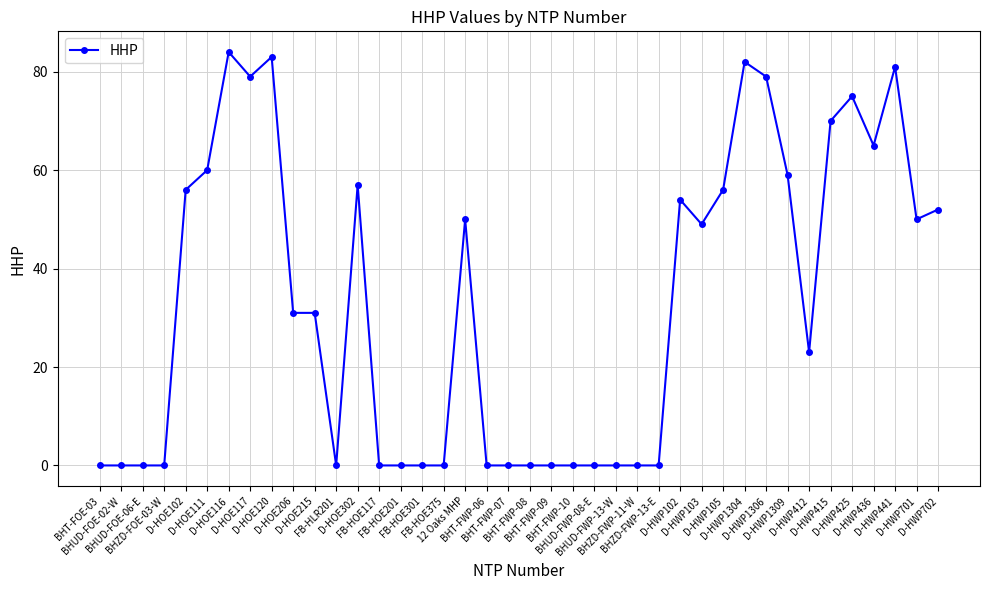

What position from the right is D-HWP105?

11